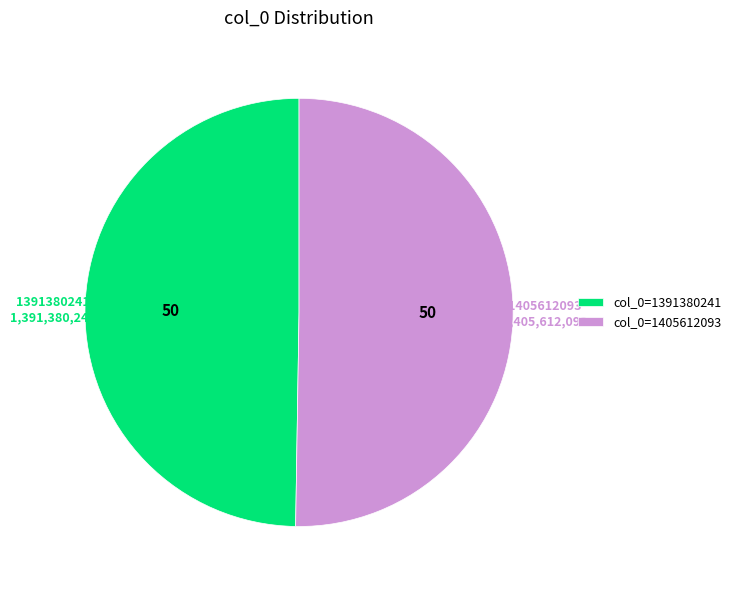

Rank the categories by value from highest to lowest.

col_0=1405612093, col_0=1391380241